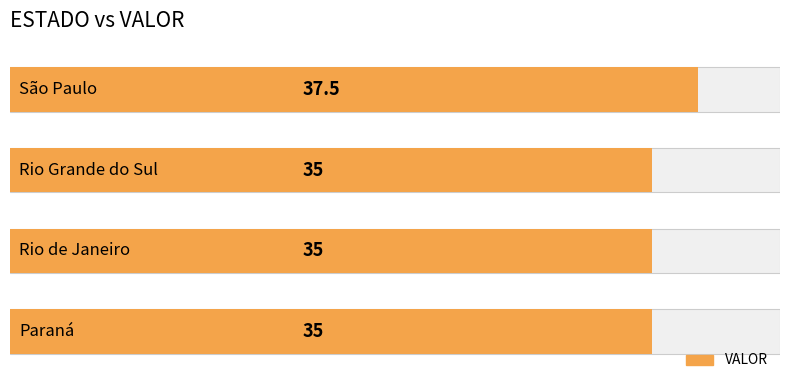

Read the value at 2.

35.0